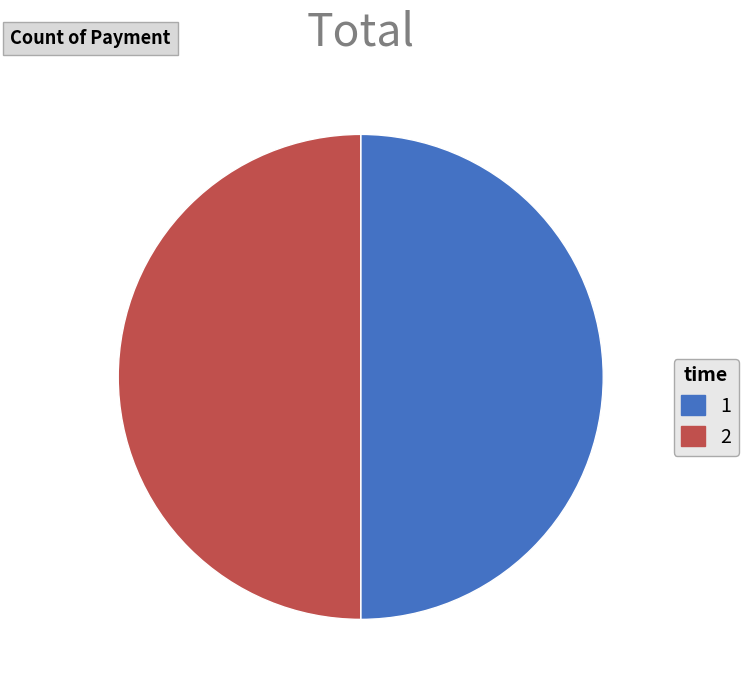

Is the sum of 2 and 1 greater than half?

Yes